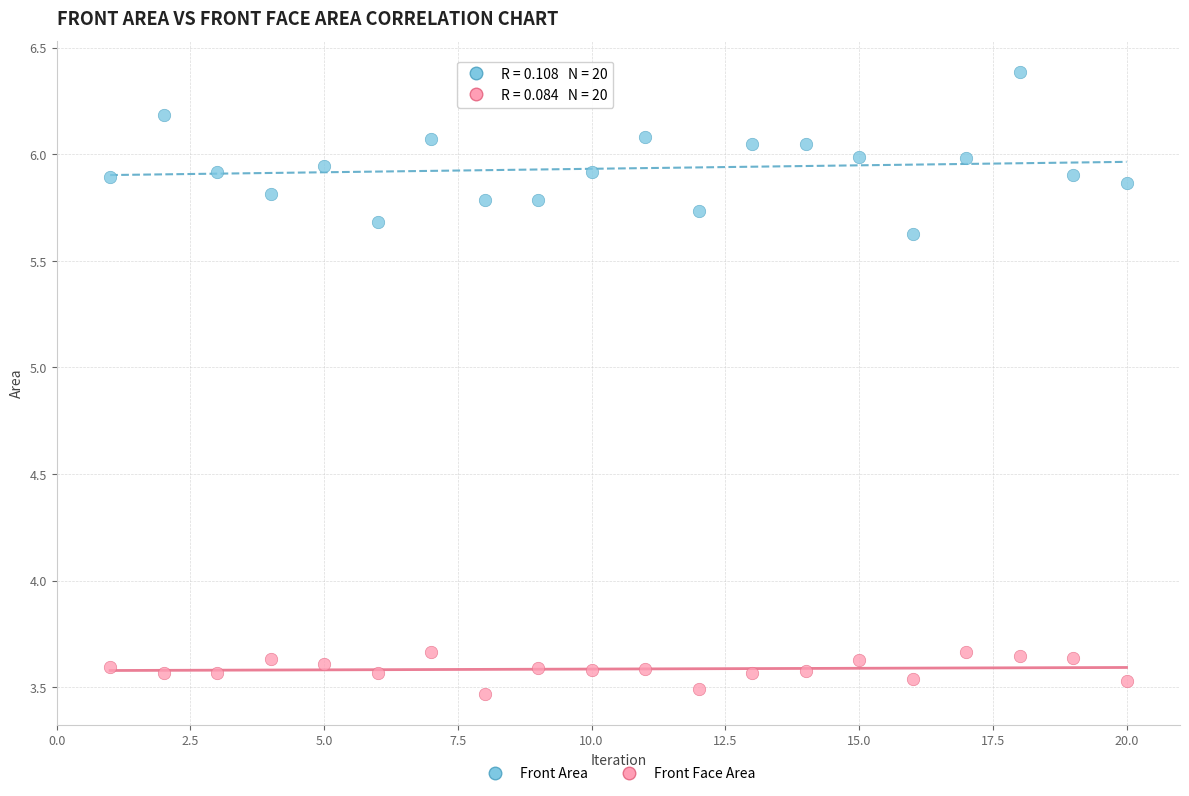

Which series reaches the minimum Y coordinate?

Front Face Area